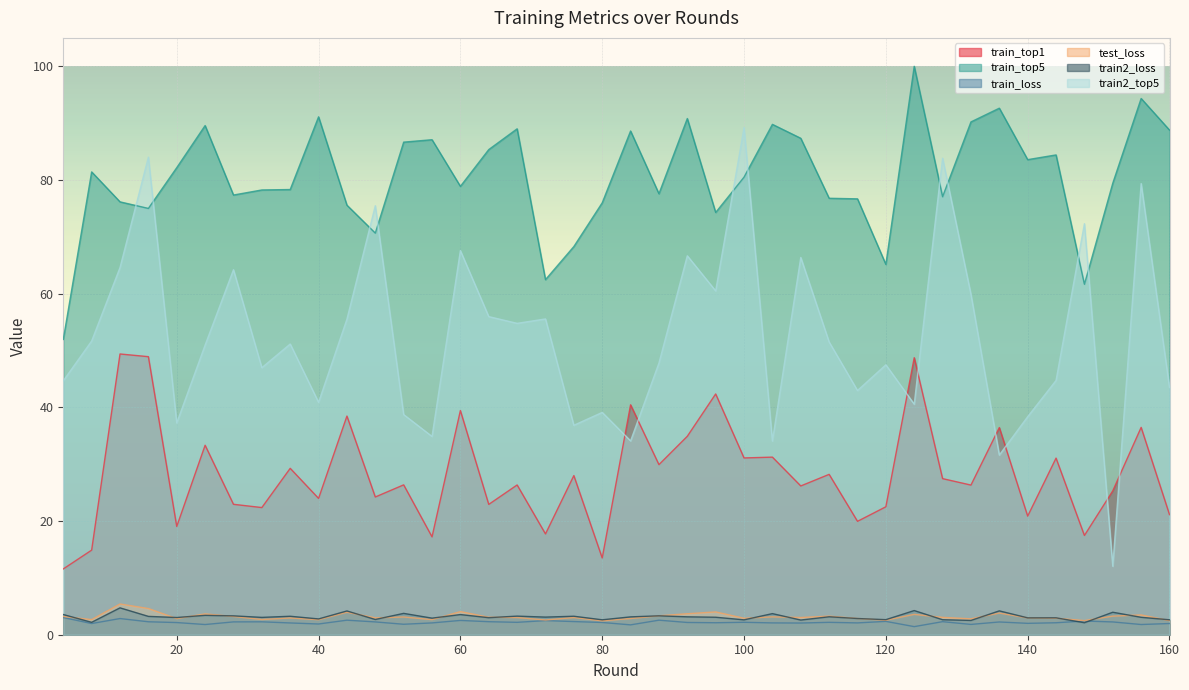

What is the average value of the train_top5 series?

80.5